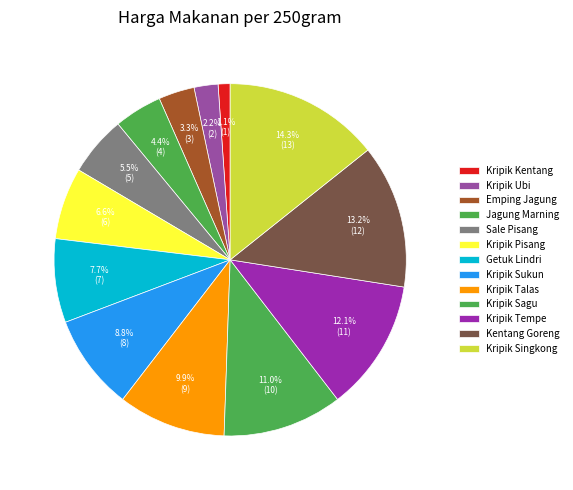

What is the ratio of the value at Kripik Singkong to the value at Kripik Ubi?

6.5